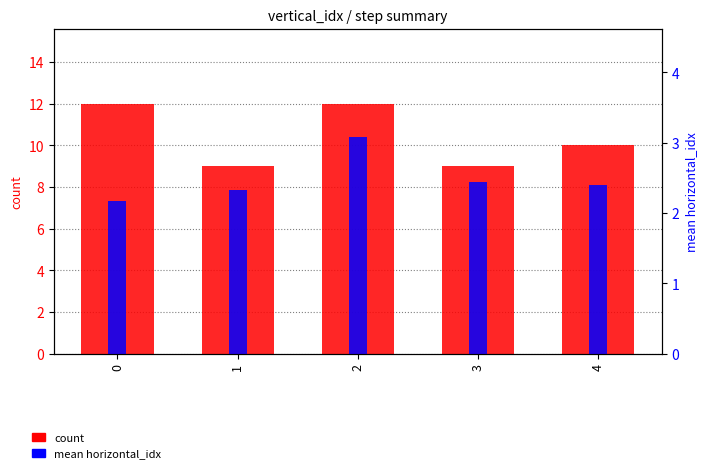

Rank the categories by mean horizontal_idx value from lowest to highest.

0, 1, 4, 3, 2